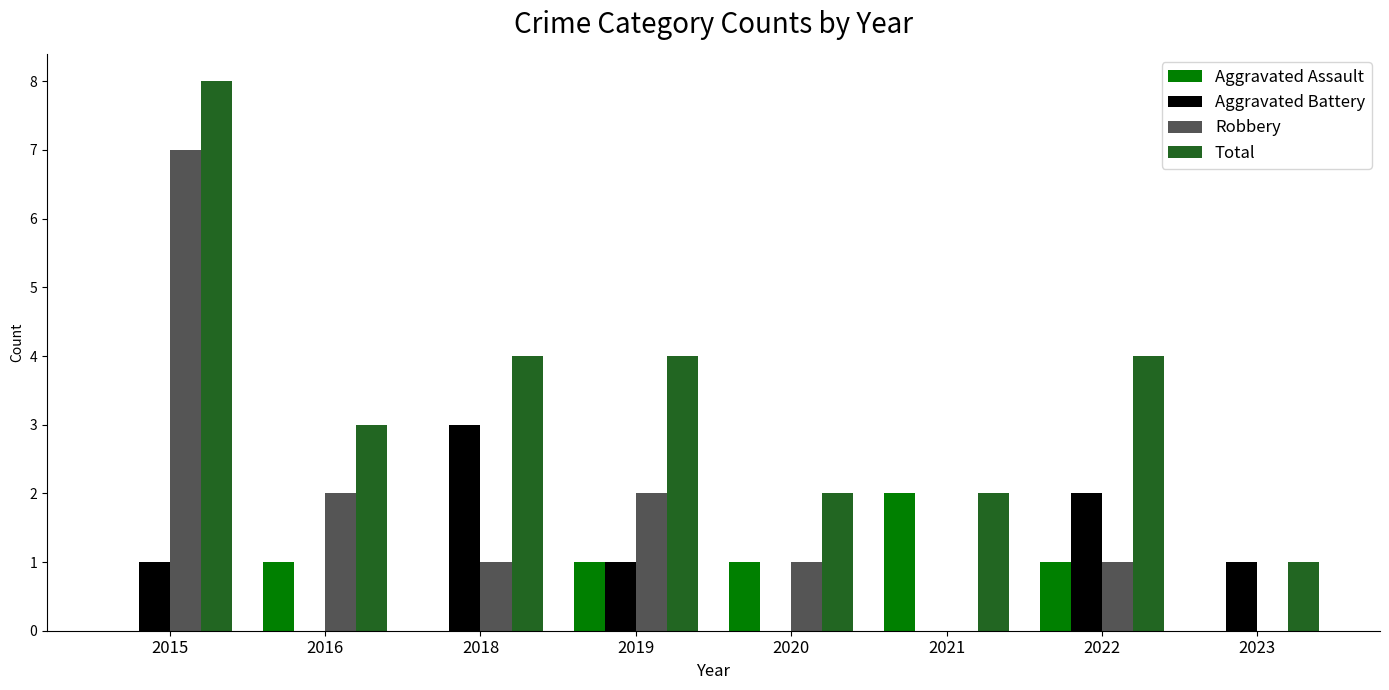

At which label does Robbery reach its peak?

2015